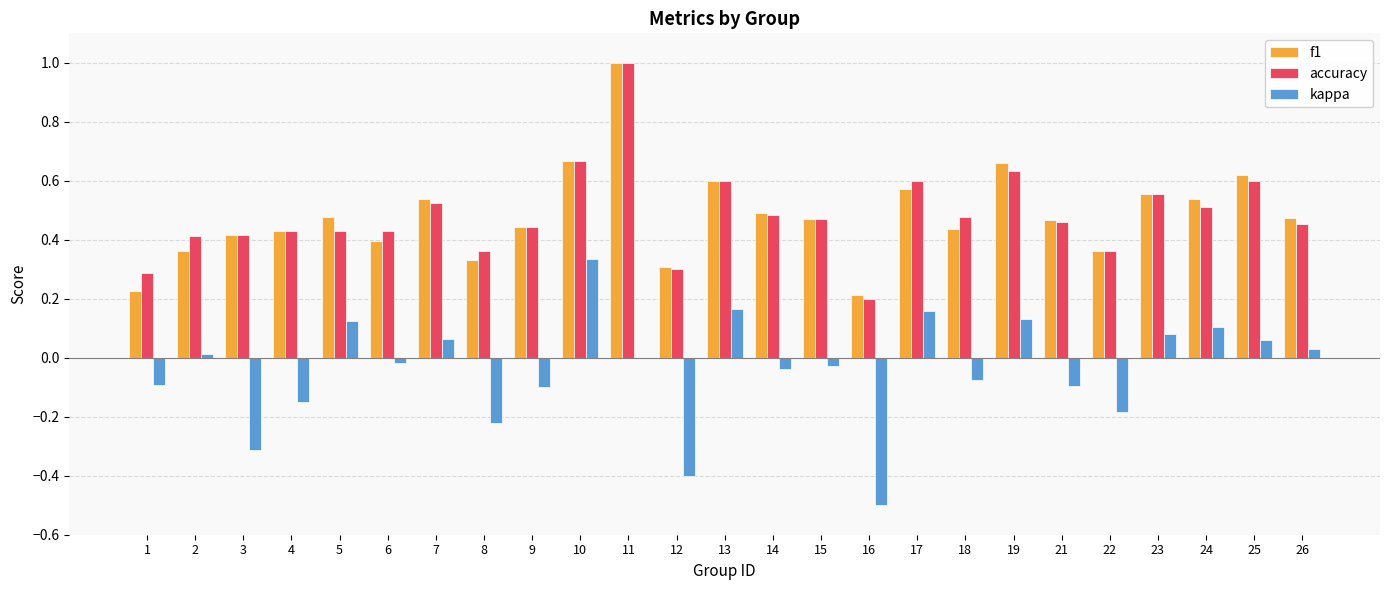

At which label does kappa reach its peak?

10